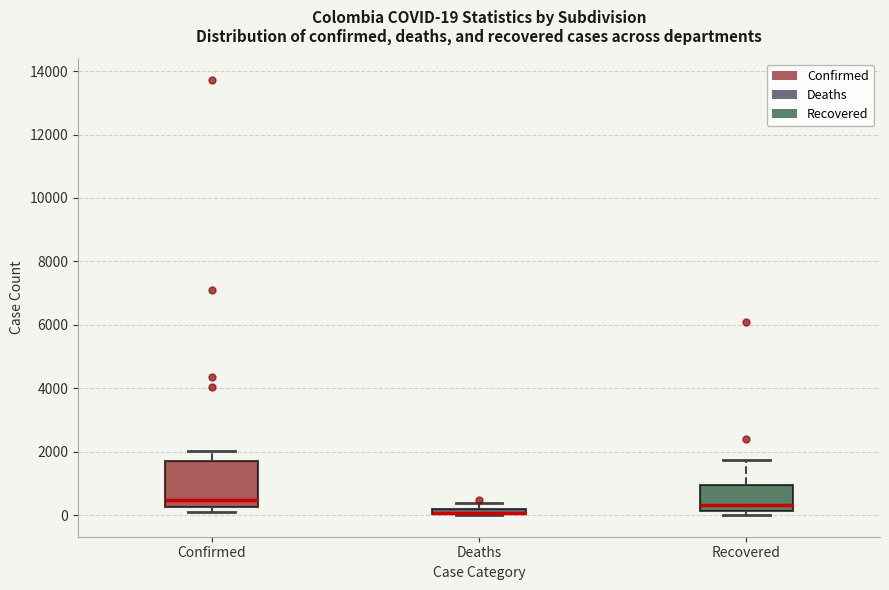

Which box is the tallest, from its lower edge to its upper edge?

Confirmed